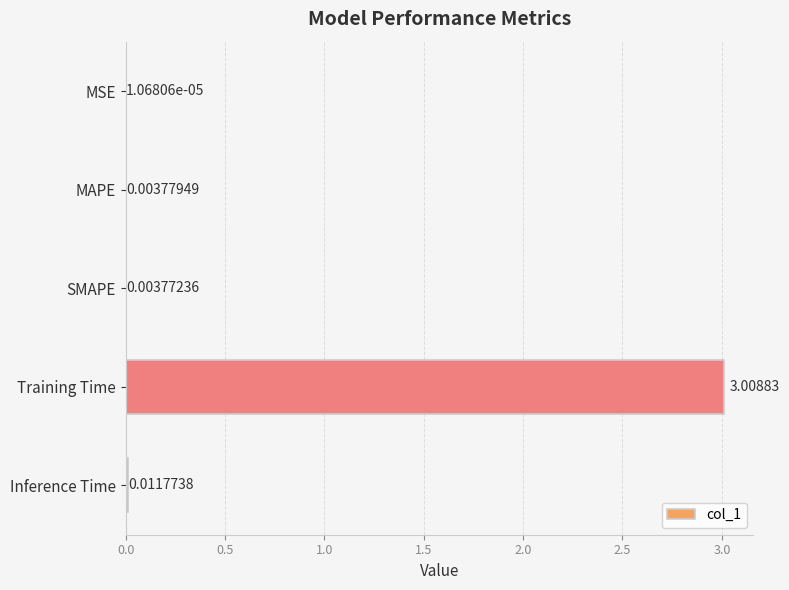

At which label is the value closest to 1?

Inference Time